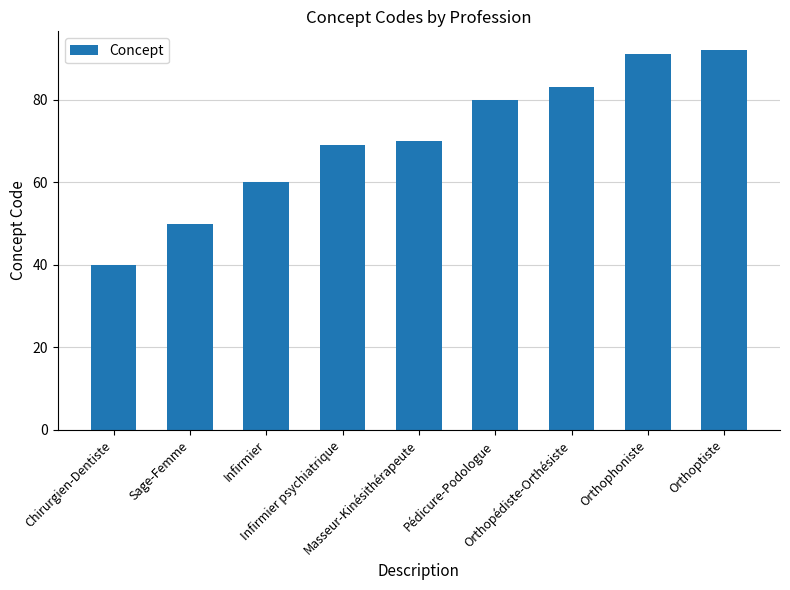

What is the value of the 5th bar from the left?

70